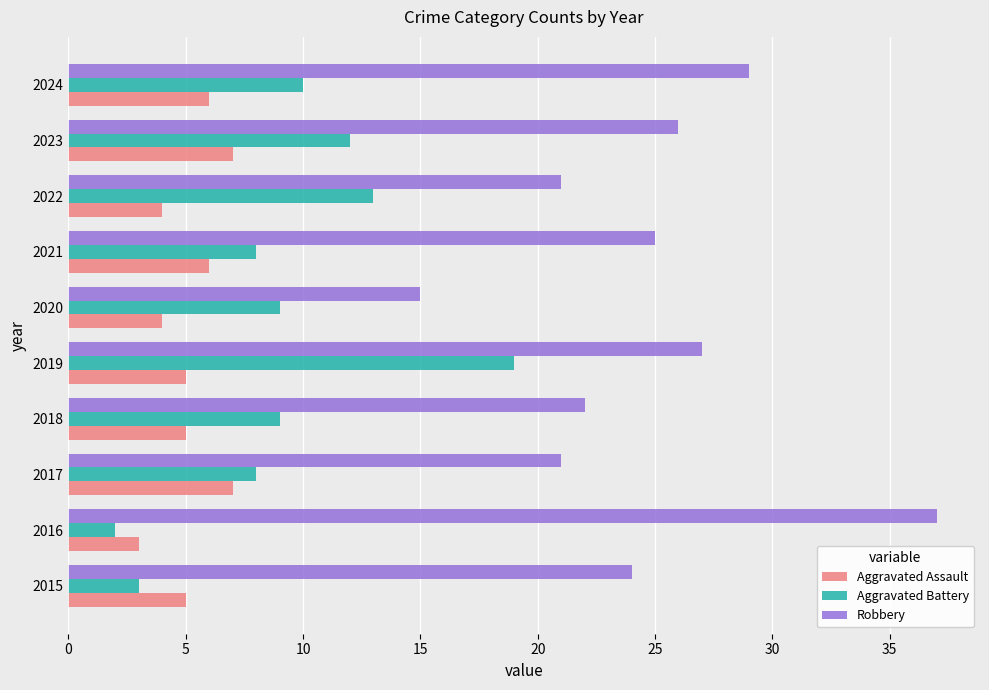

Is it true that Aggravated Assault equals 5 at 2019?

True